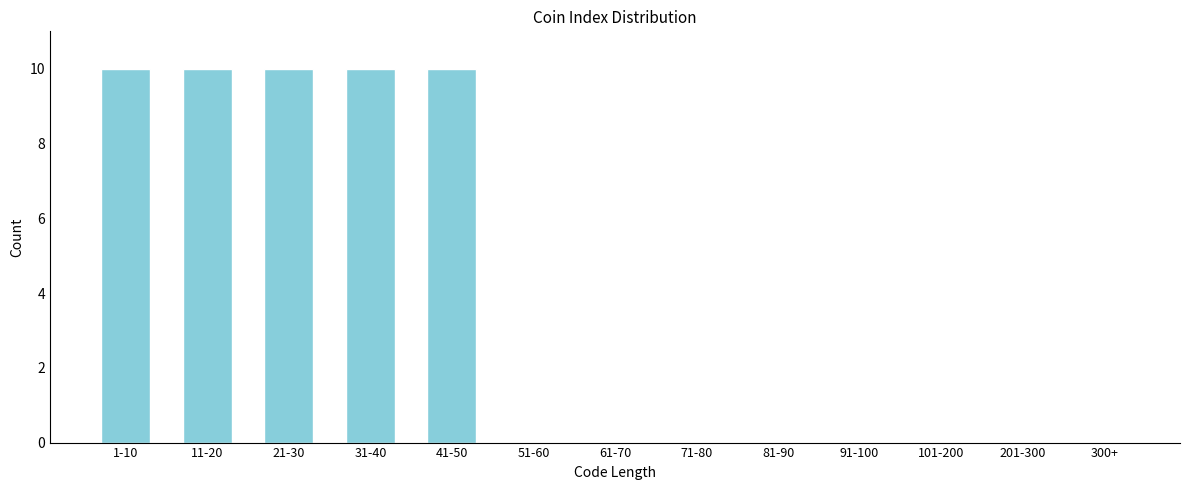

Reading right to left, extract all data points from this chart.

300+=0	201-300=0	101-200=0	91-100=0	81-90=0	71-80=0	61-70=0	51-60=0	41-50=10	31-40=10	21-30=10	11-20=10	1-10=10